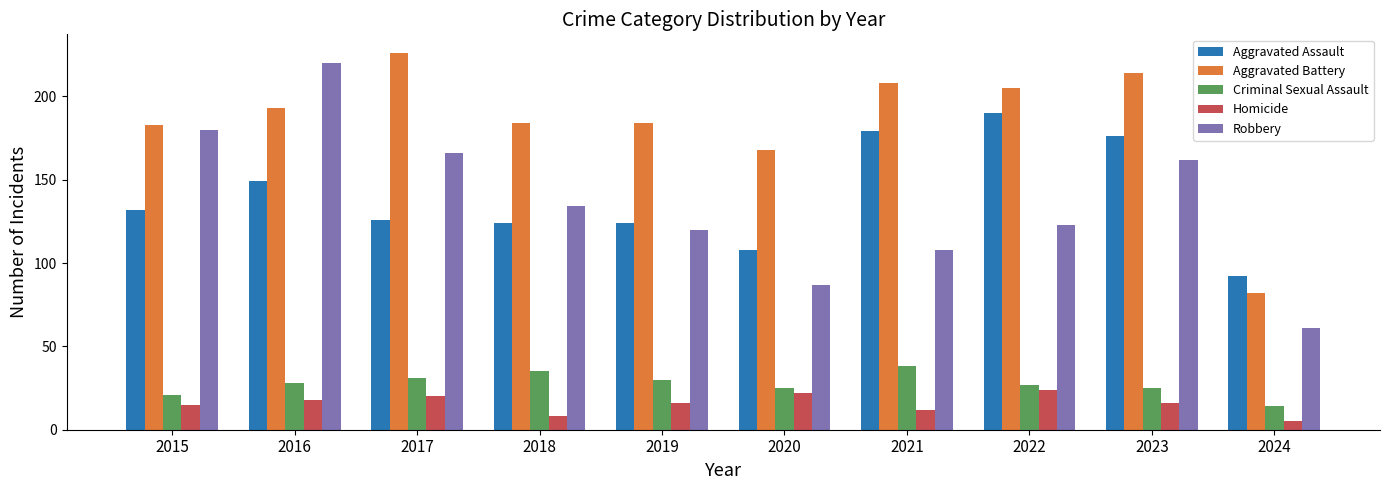

Is the value of Aggravated Battery at 2019 greater than the value of Homicide at 2024?

Yes